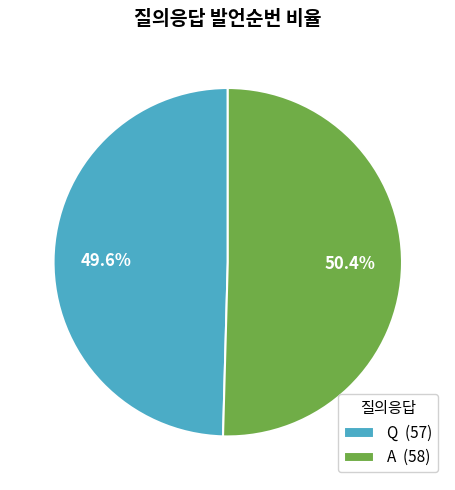

What portion of the pie excludes Q?

50.4%